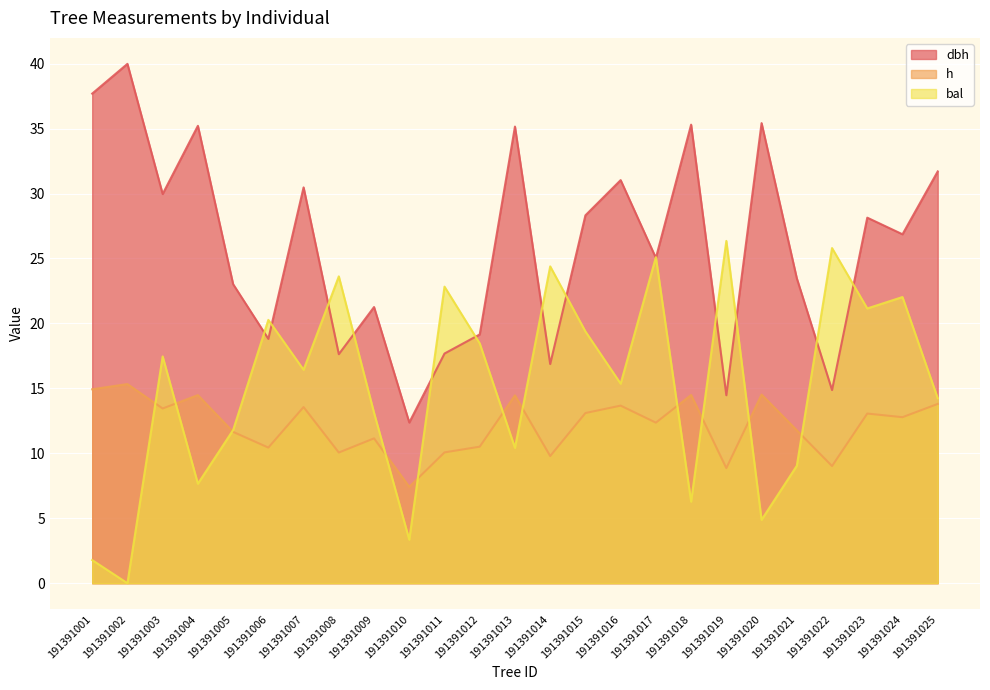

What is the average value of the dbh series?

26.0